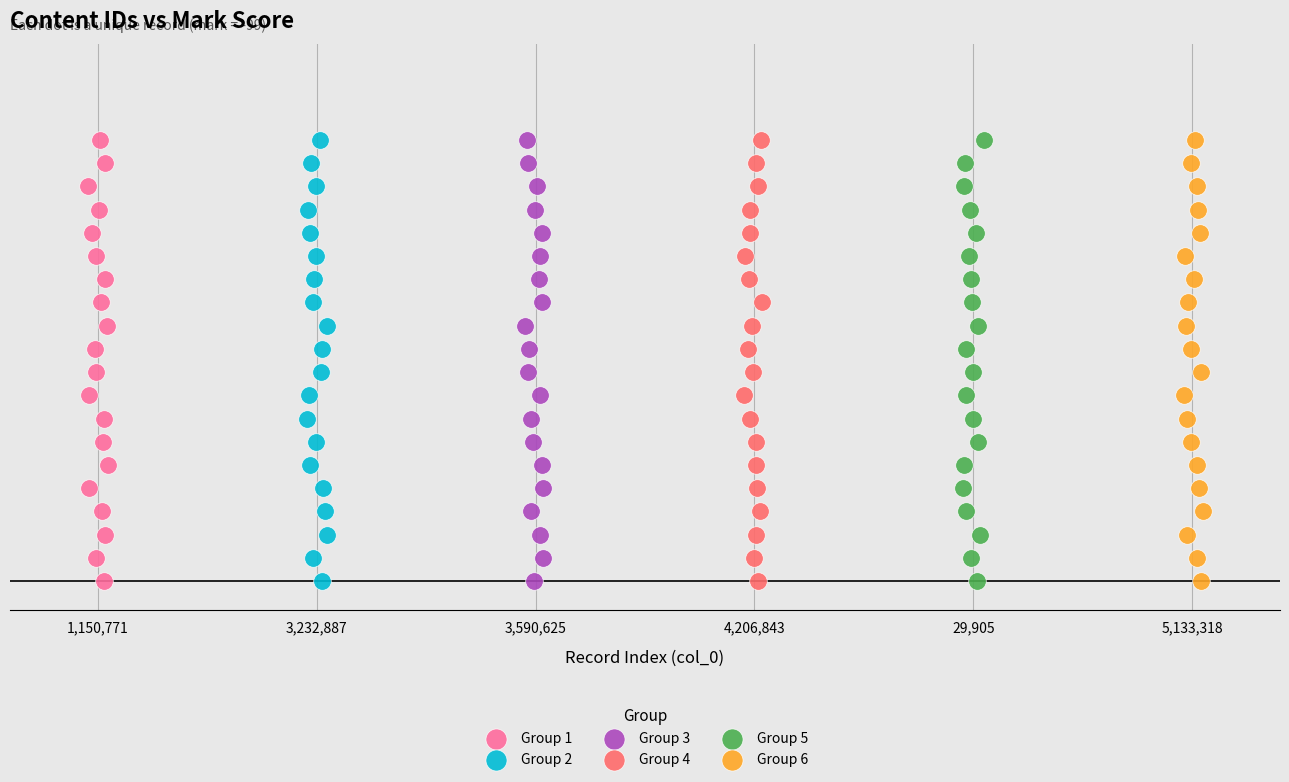

What are all the series names shown in the legend?

Group 1, Group 2, Group 3, Group 4, Group 5, Group 6